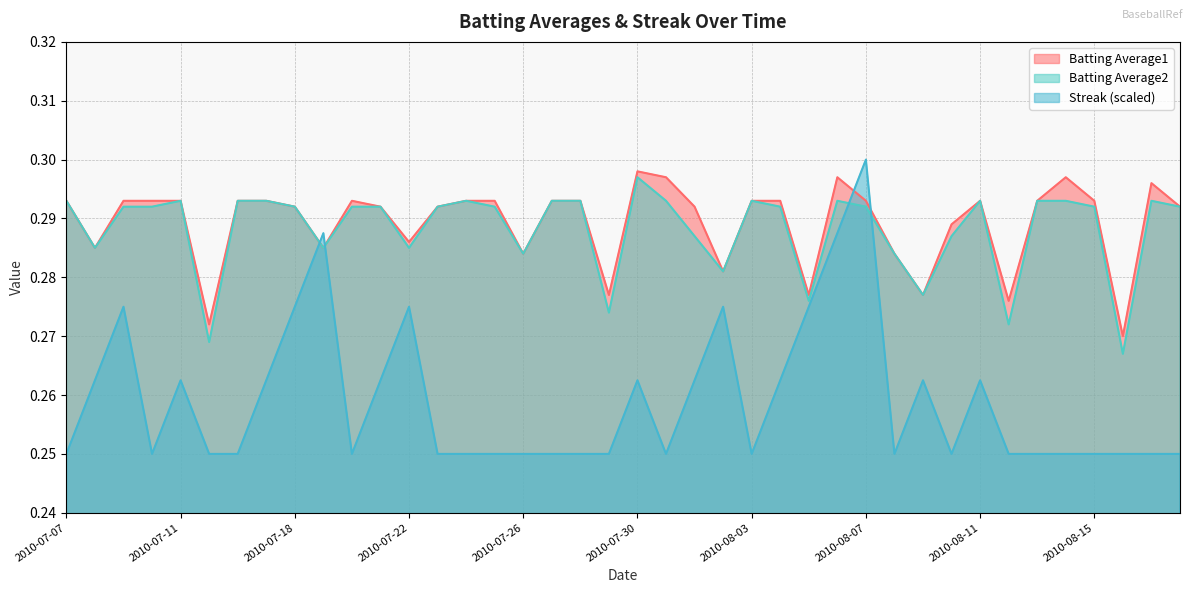

The Streak series shows 0.3 at 2010-07-22. True or false?

True